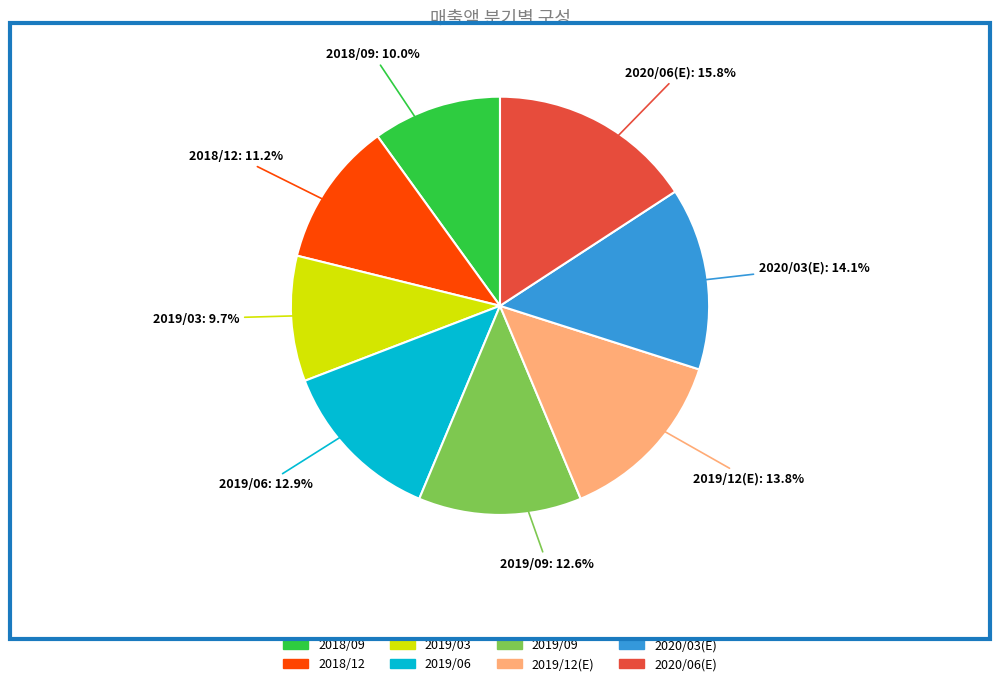

The 2018/09 slice represents 10% of the pie. True or false?

True